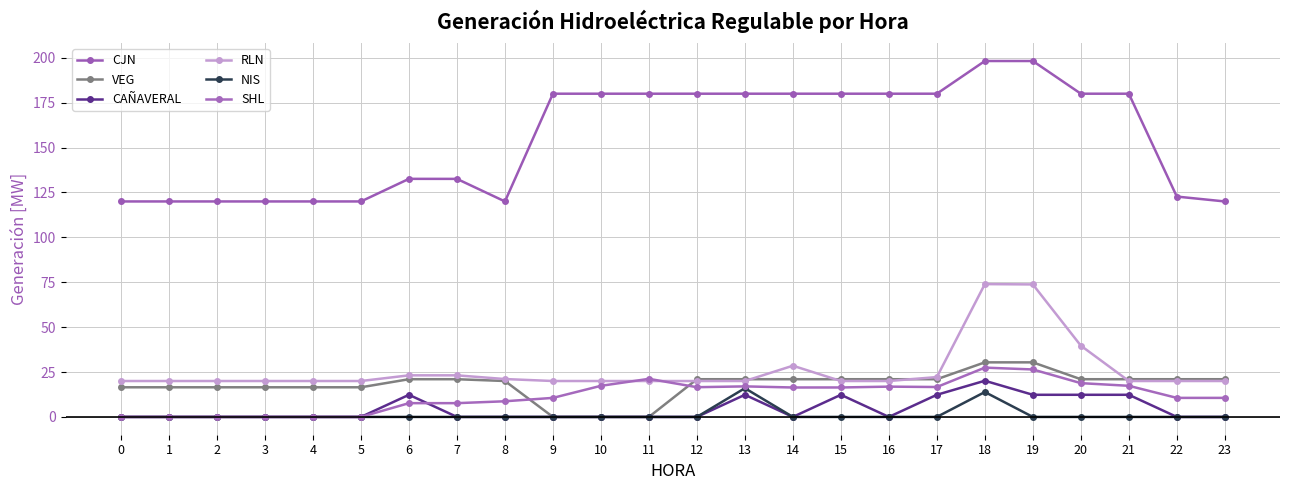

Does the chart have visible grid lines?

Yes